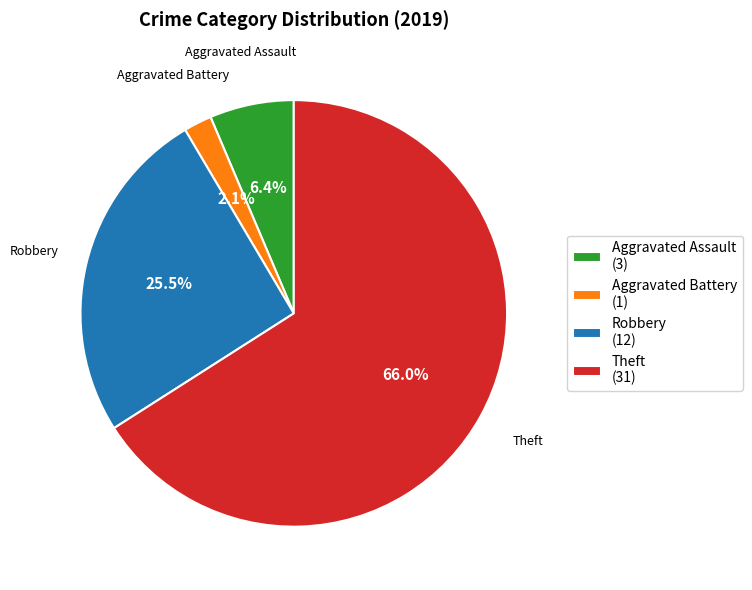

Rank the categories by value from lowest to highest.

Aggravated Battery, Aggravated Assault, Robbery, Theft